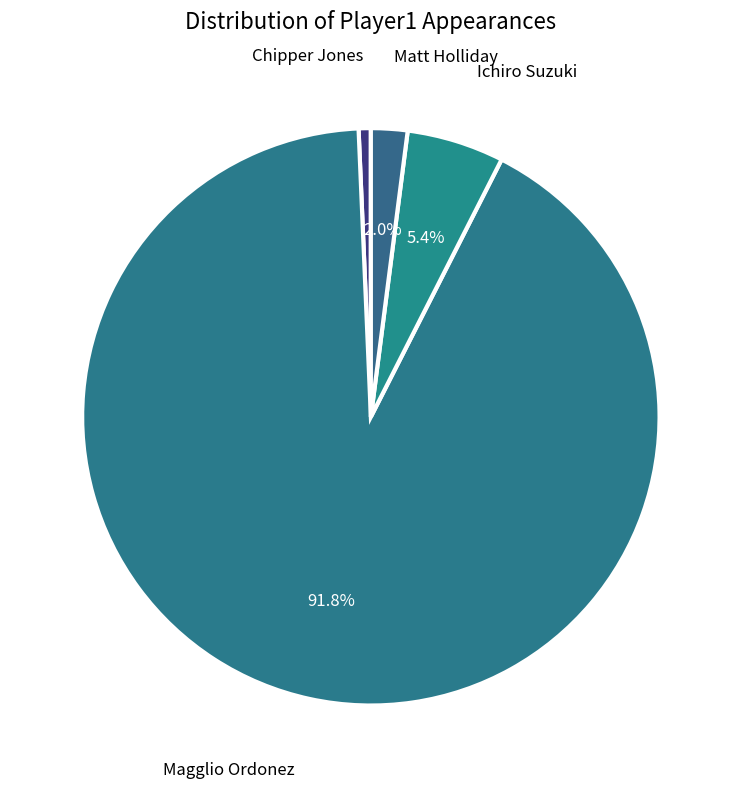

What portion of the pie excludes Ichiro Suzuki?

94.6%